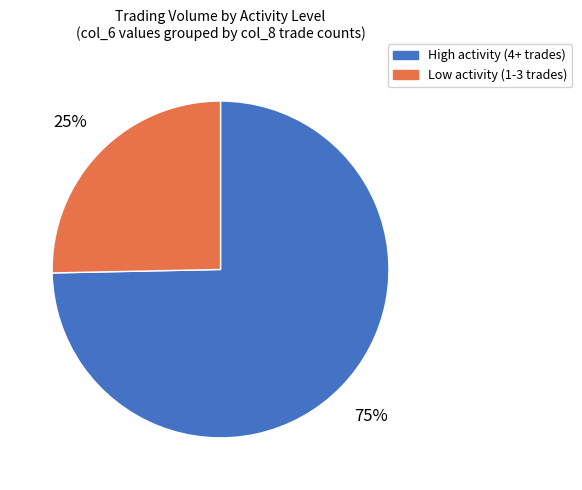

Does any single category account for the majority?

Yes